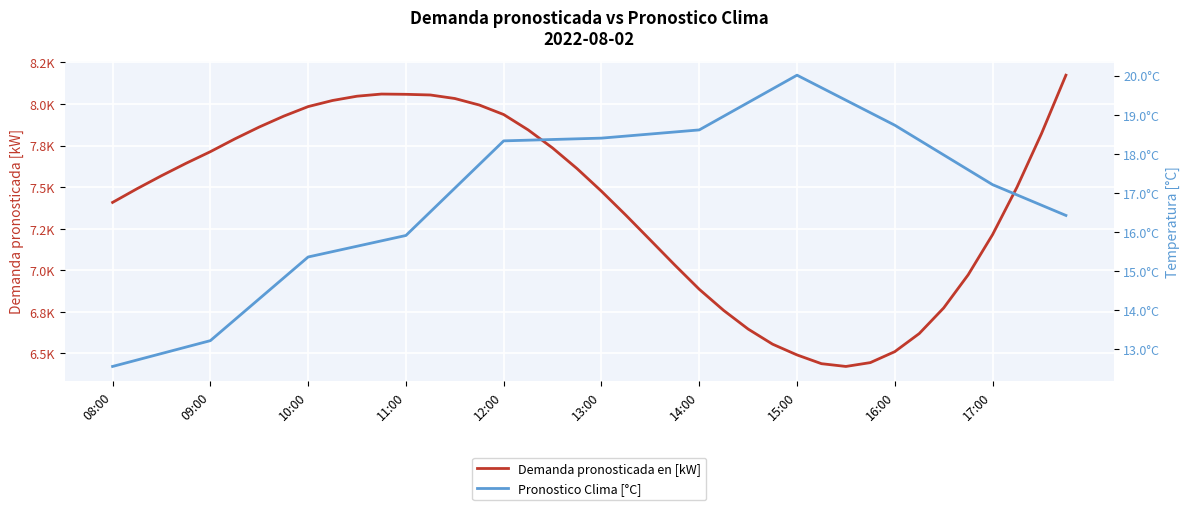

What is the value of the Pronostico Clima [°C] point at the 40th from the left?

16.4